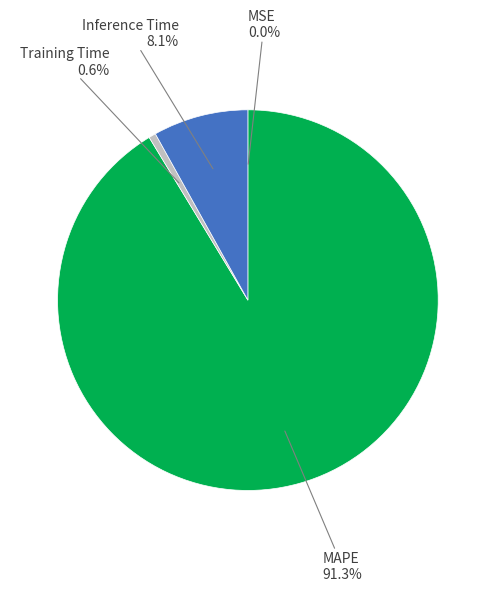

Is there any slice that represents more than half of the pie?

Yes